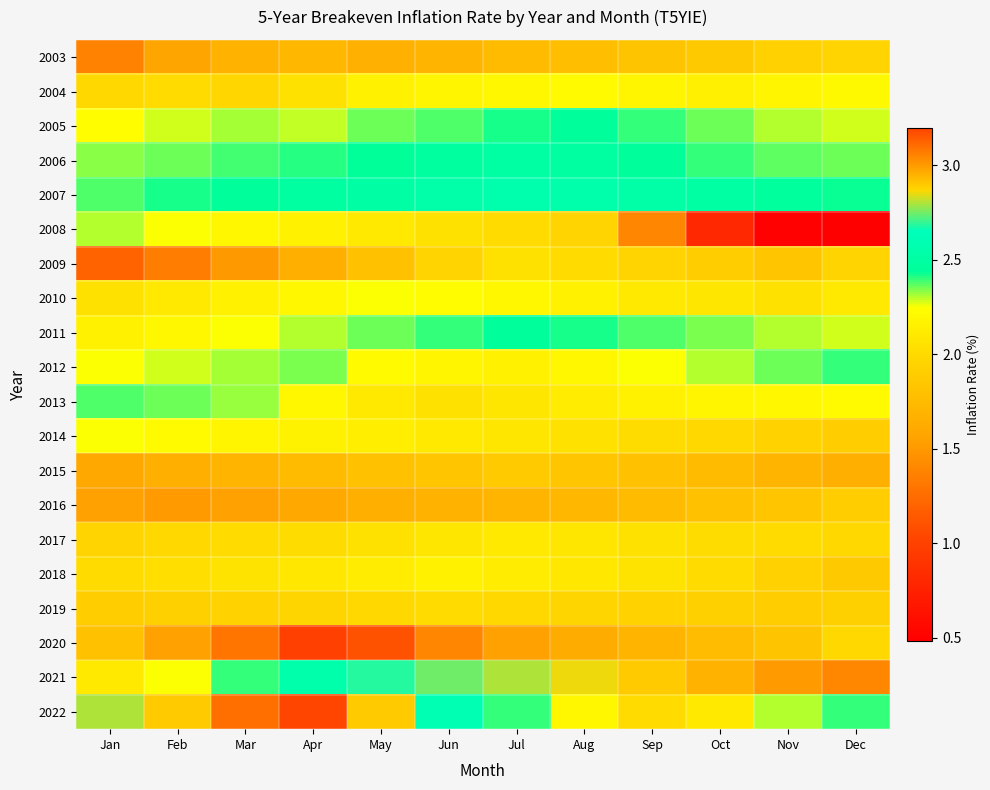

What is the maximum value shown in the chart?

3.2